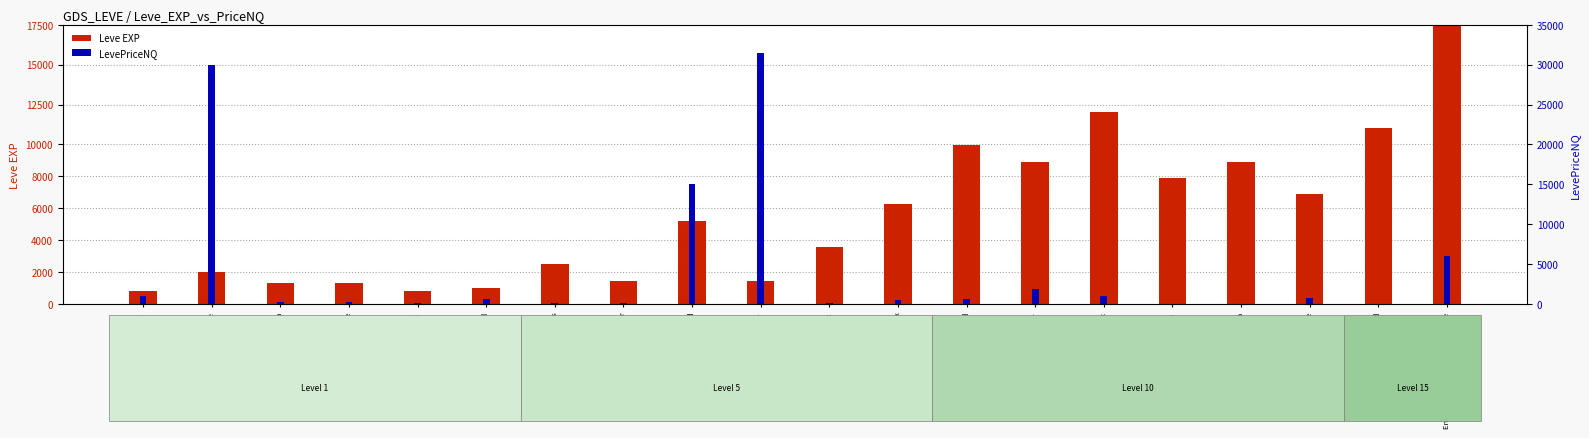

Which series has the widest spread of values?

Leve EXP (primary)